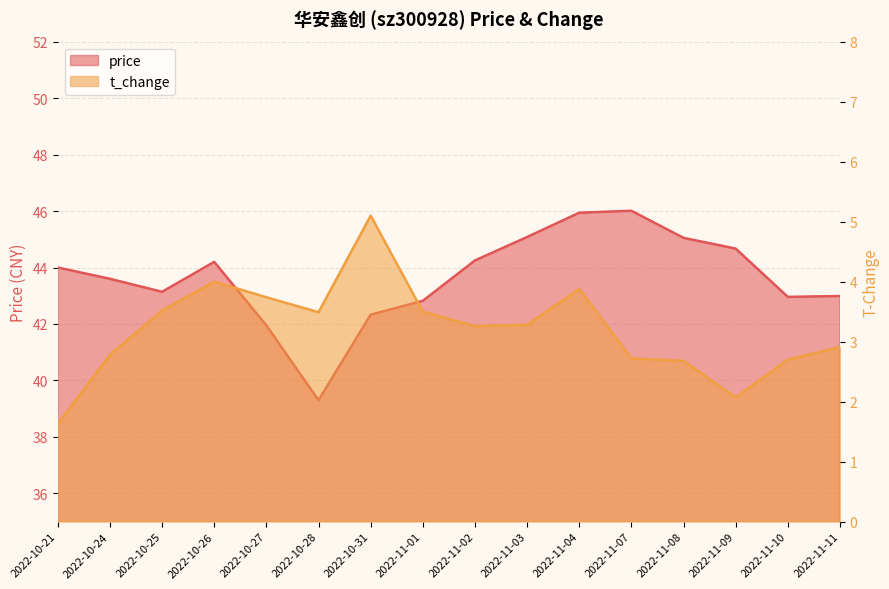

The t_change series shows 3.5 at 2022-10-25. True or false?

True